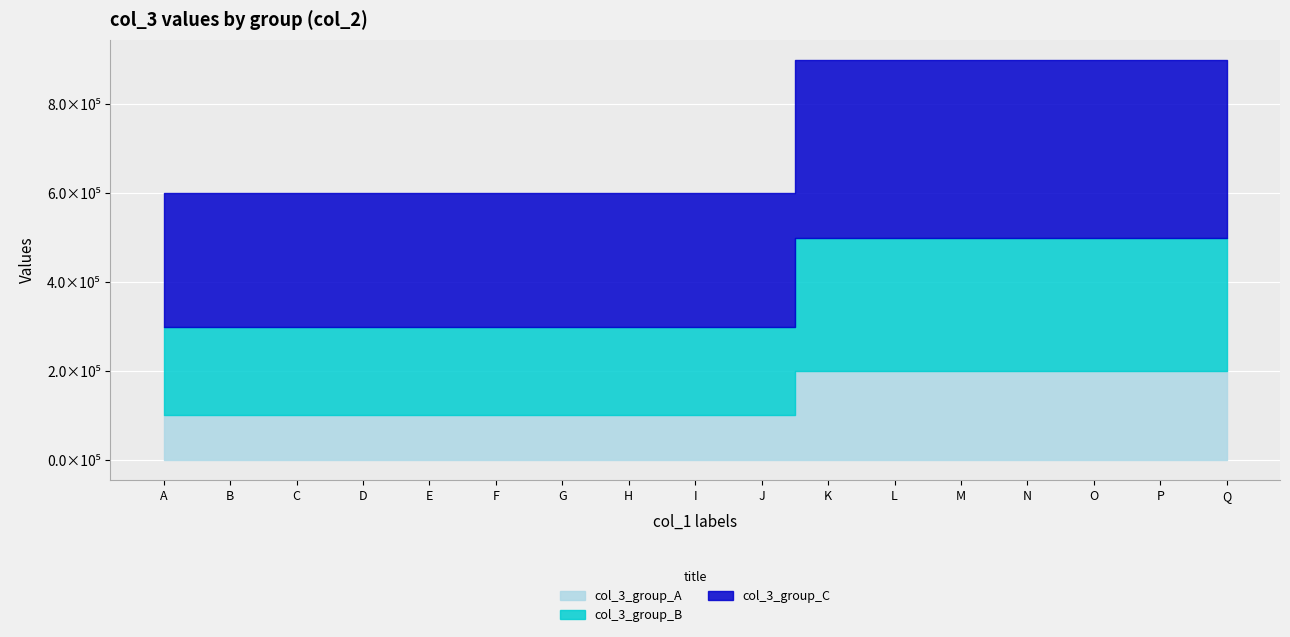

Is it true that col_3_group_C equals 400000 at P?

True